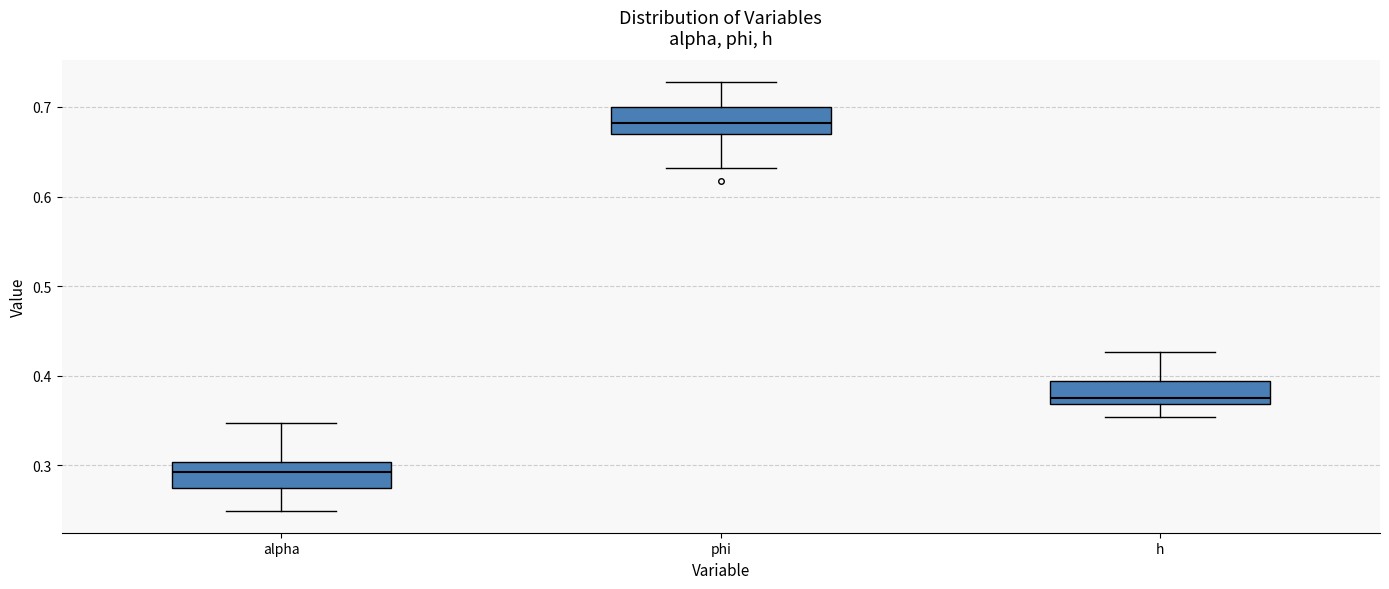

Which box's median line is the lowest?

alpha